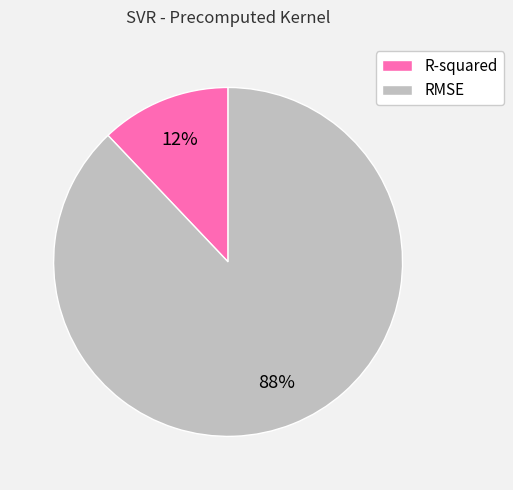

The RMSE slice represents 88% of the pie. True or false?

True